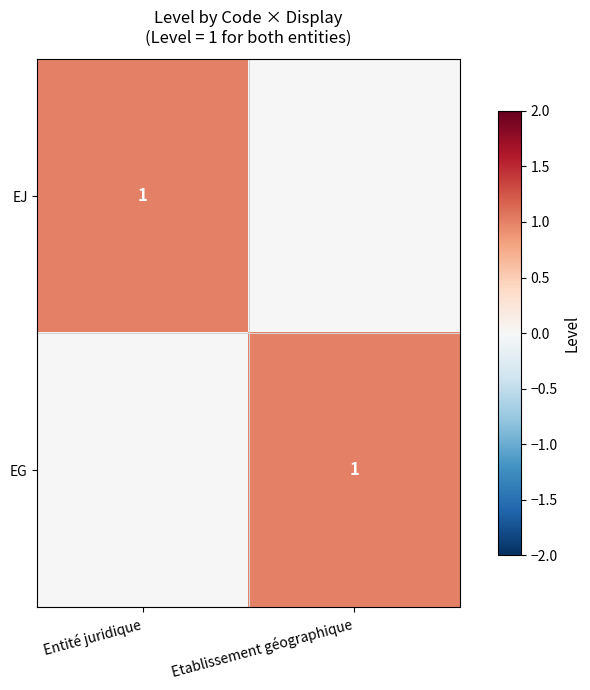

True or false: EJ has a value of 1 at Entité juridique.

True